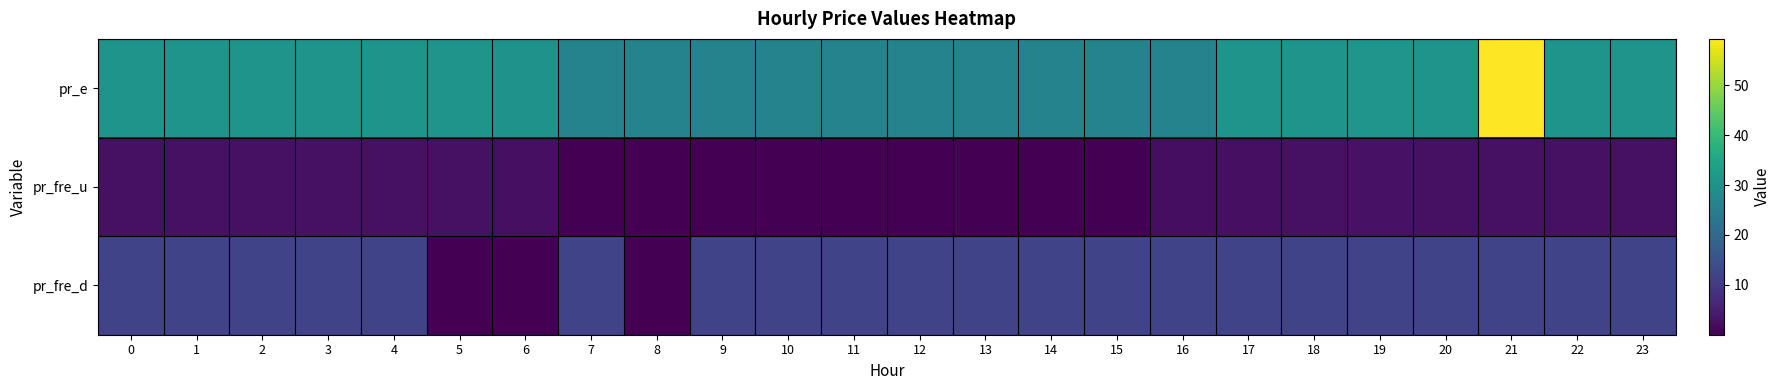

Between 3 and 17, which is larger?

3